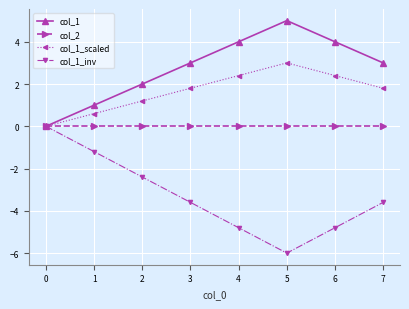

Is it true that col_1 equals 3.0 at 3?

True